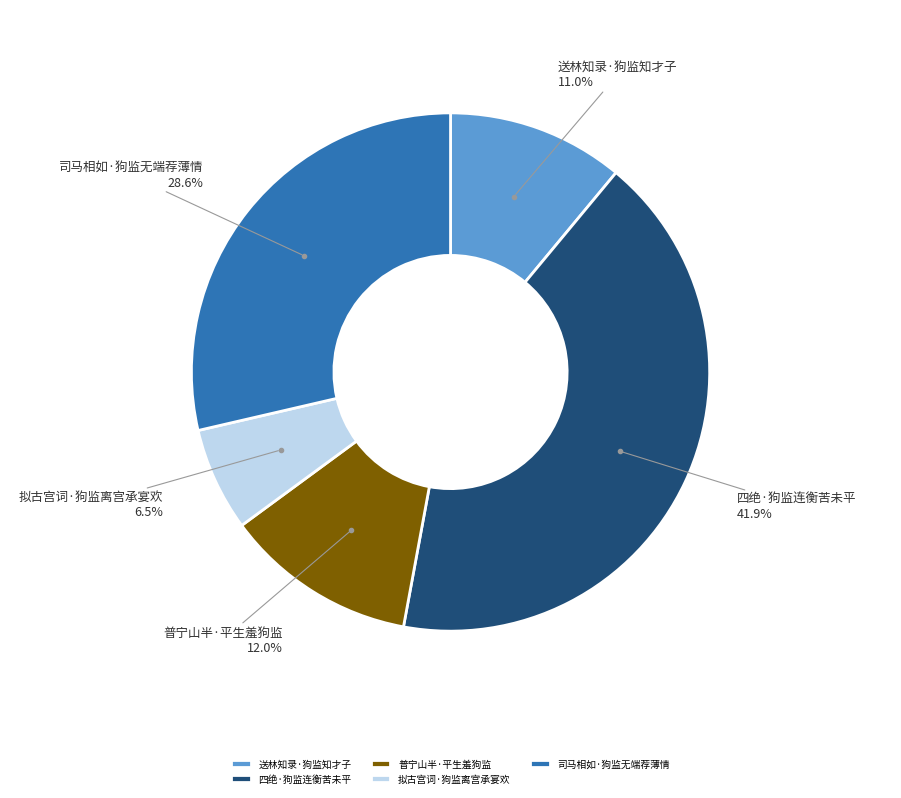

Which has a higher value, 拟古宫词·狗监离宫承宴欢 or 普宁山半·平生羞狗监?

普宁山半·平生羞狗监